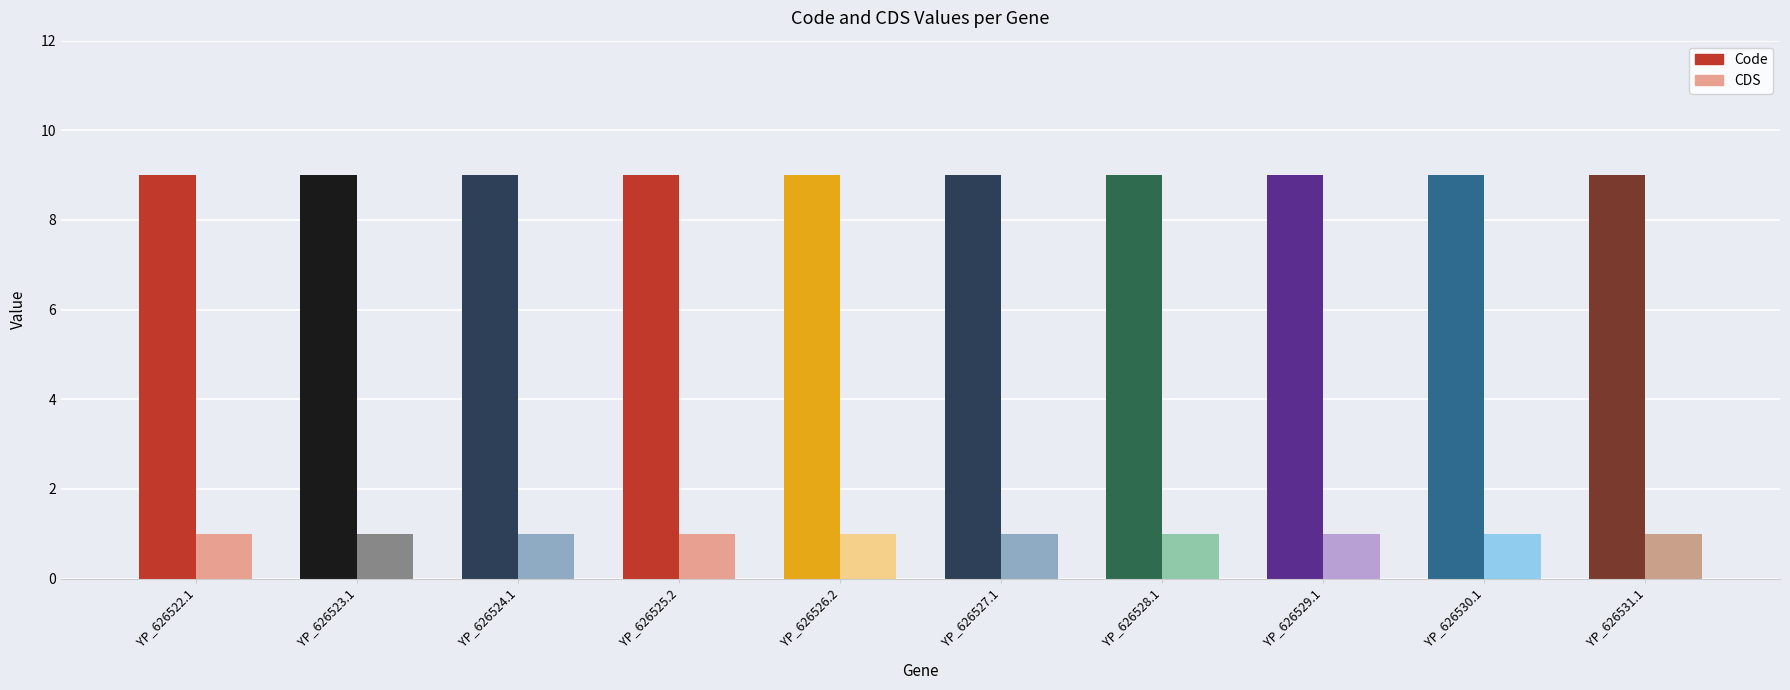

What is the sum of the CDS values at YP_626523.1 and YP_626528.1?

2